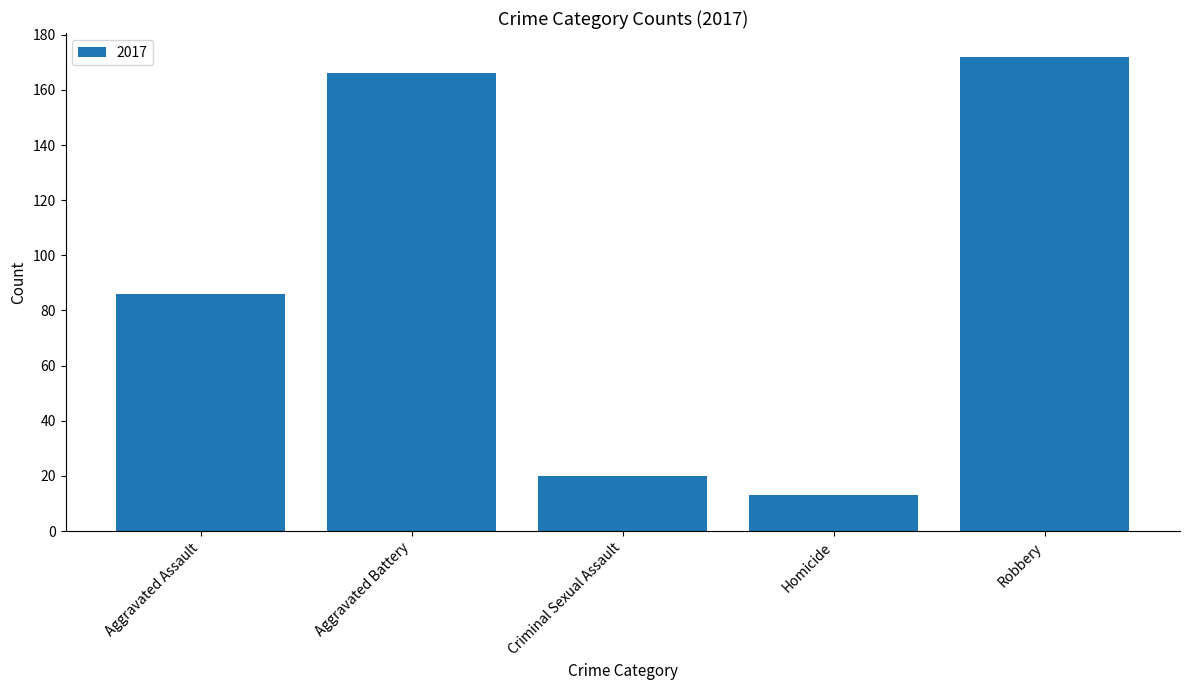

Where is the data nearest to the value 92?

Aggravated Assault